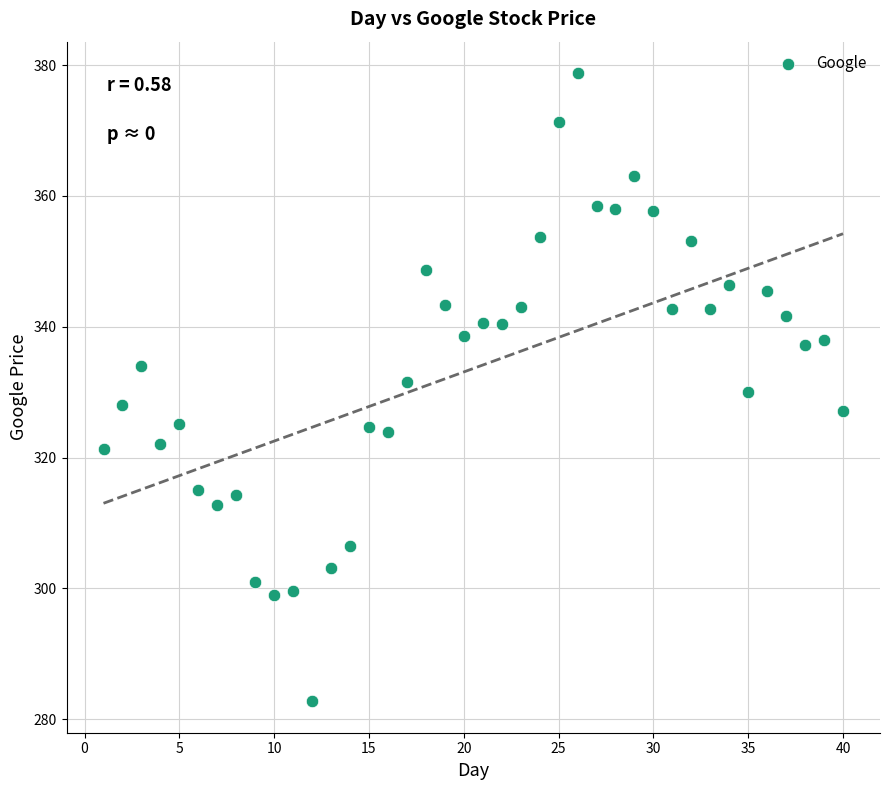

What is the range of Y values (max minus min)?

96.0